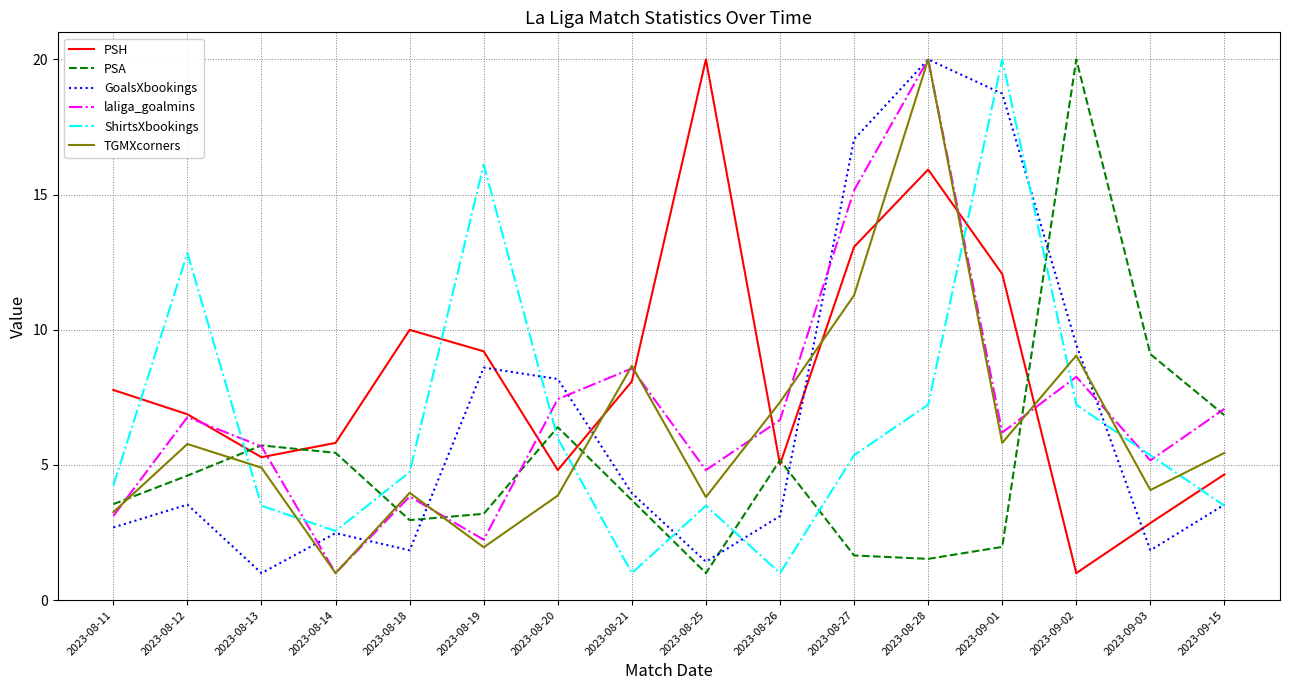

Where is TGMXcorners nearest to the value 10?

2023-09-02